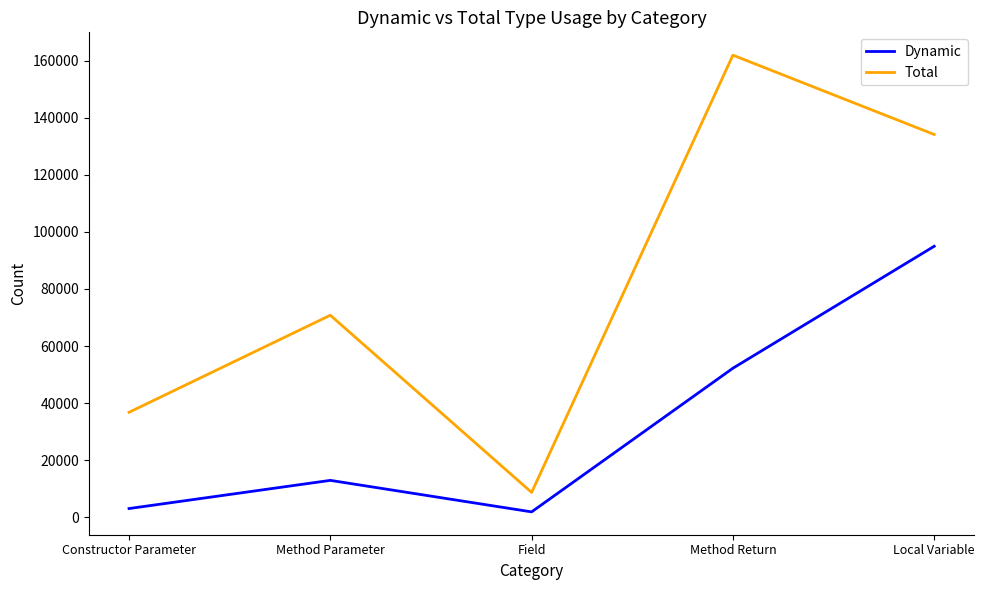

What is the difference between the maximum and minimum values in the Total series?

153237